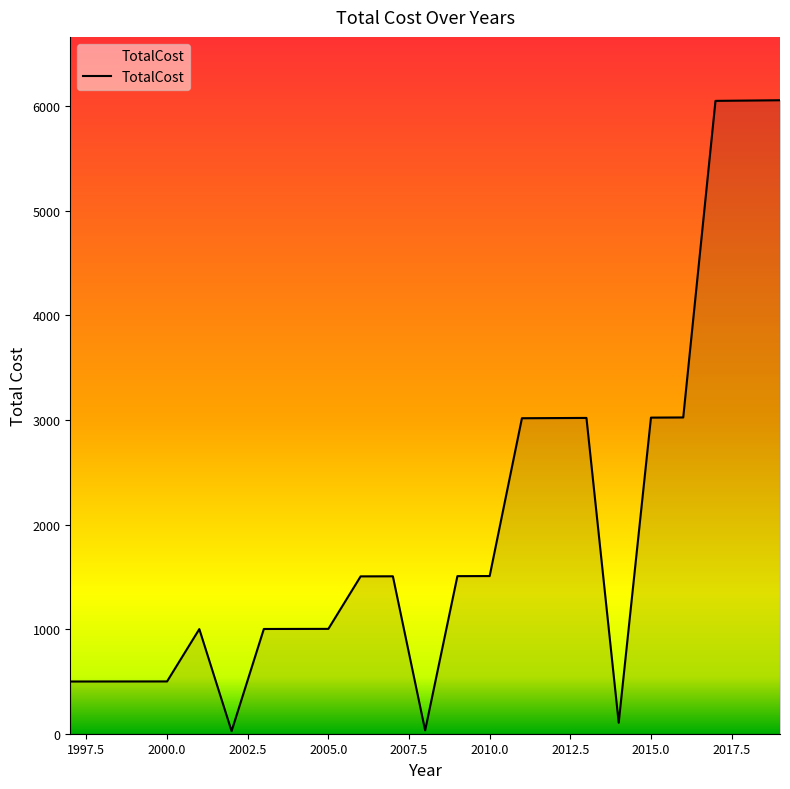

What is the difference between the maximum and minimum values?

6032.0